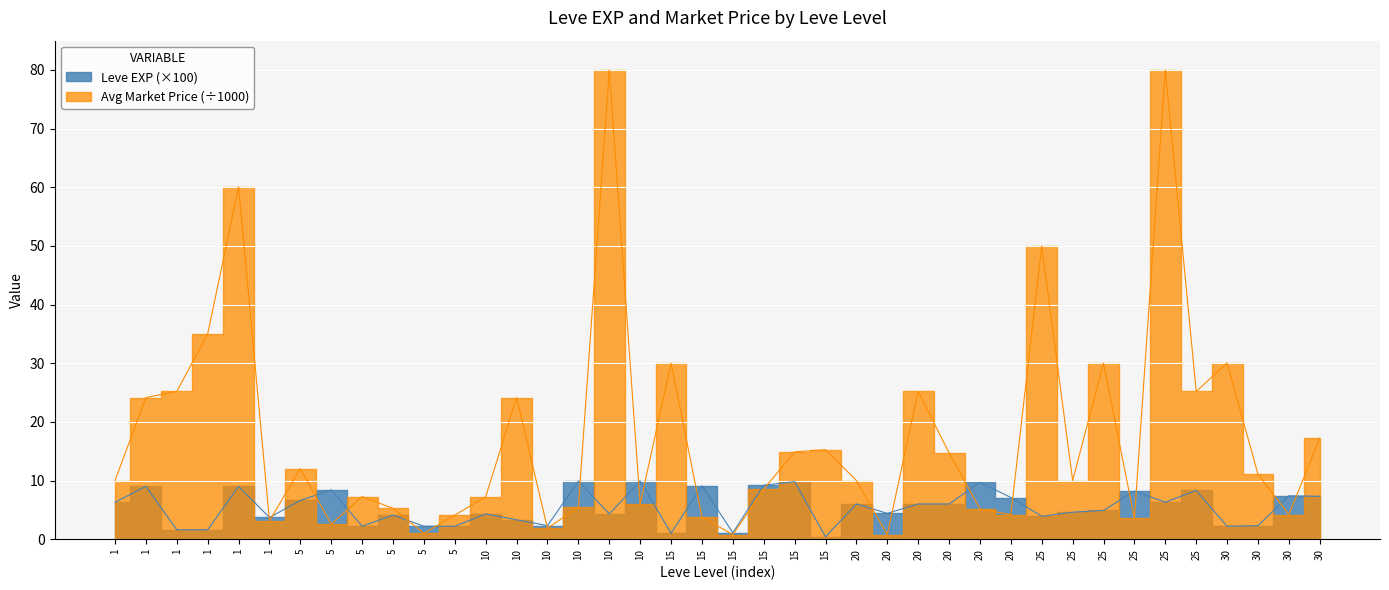

Where is the first local maximum?

1